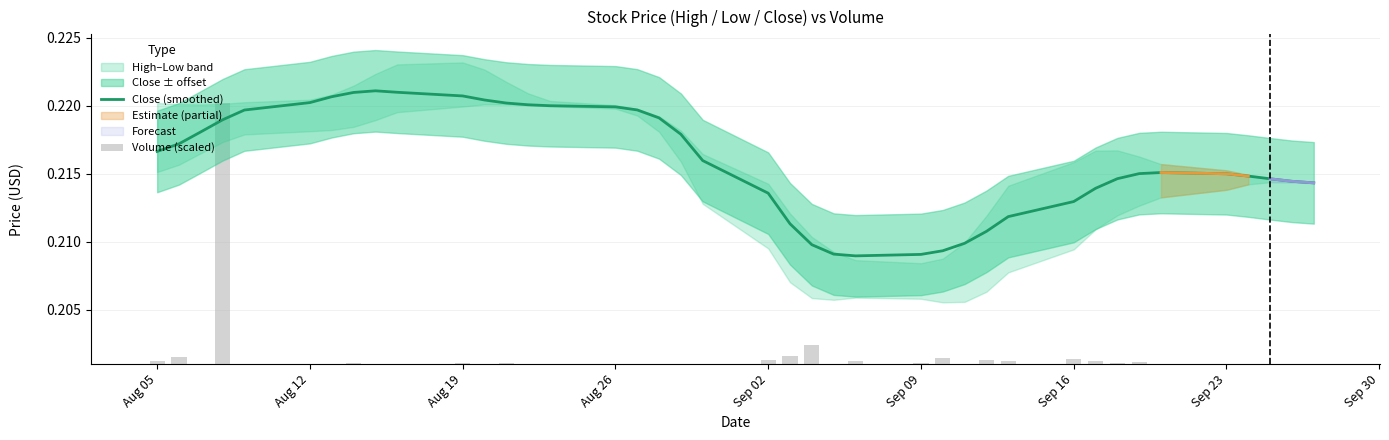

The value of Close (smoothed) at Sep 09 is 0.1. True or false?

False